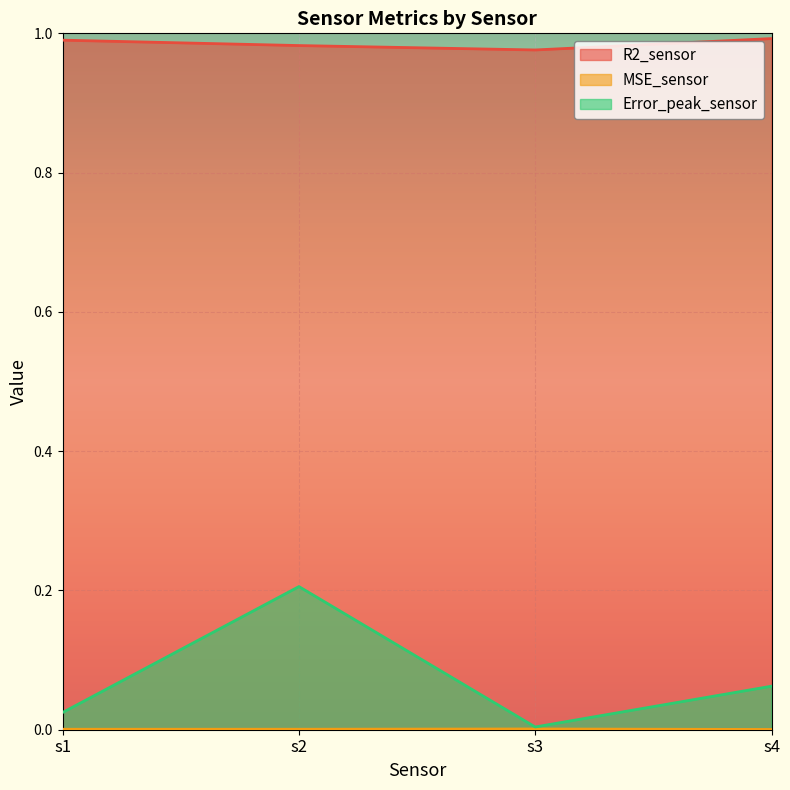

Reading left to right, transcribe all the data shown in this chart.

R2_sensor: 1.0	1.0	1.0	1.0
MSE_sensor: 0.0	0.0	0.0	0.0
Error_peak_sensor: 0.0	0.2	0.0	0.1